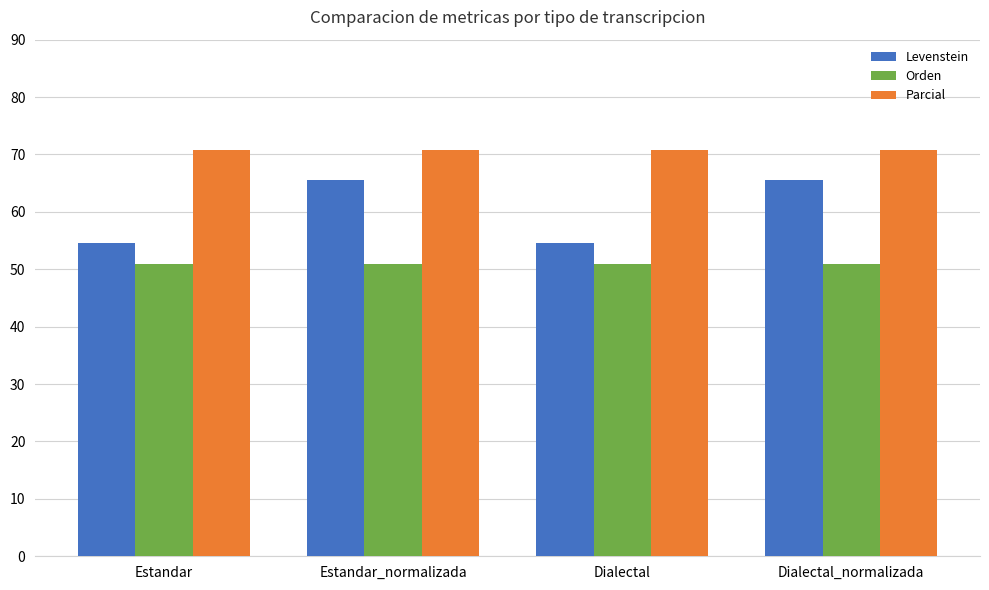

What is the label of the 1st bar from the left?

Estandar